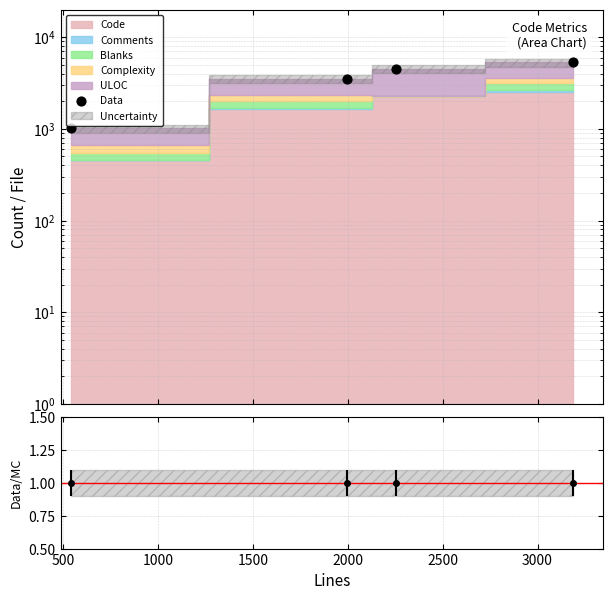

Between 500 and 1500, which is larger?

1500